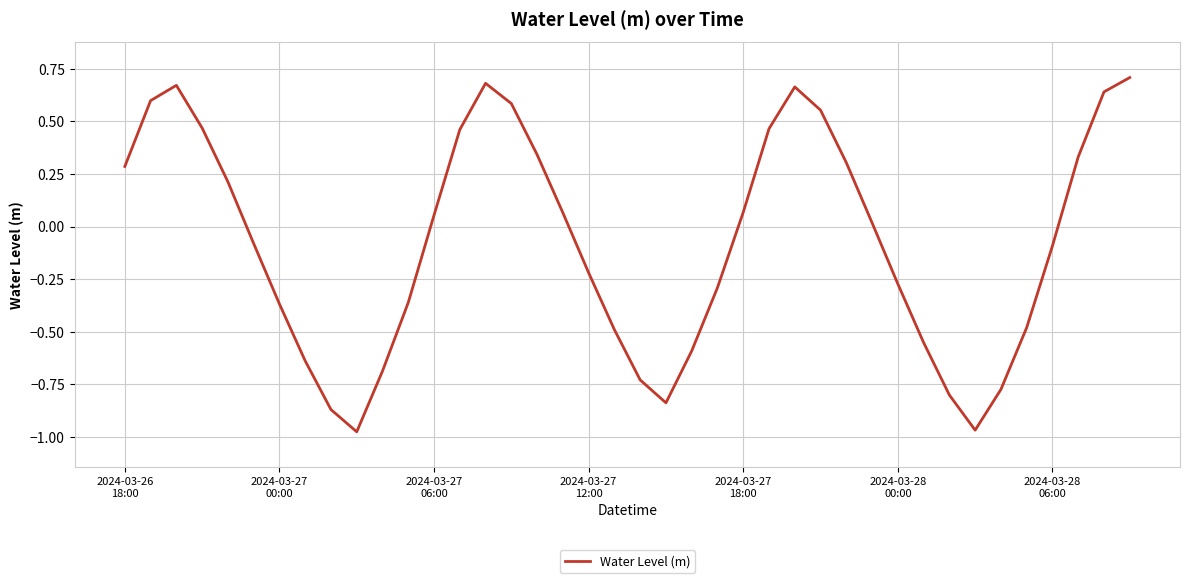

What is the difference between the maximum and minimum values?

1.7